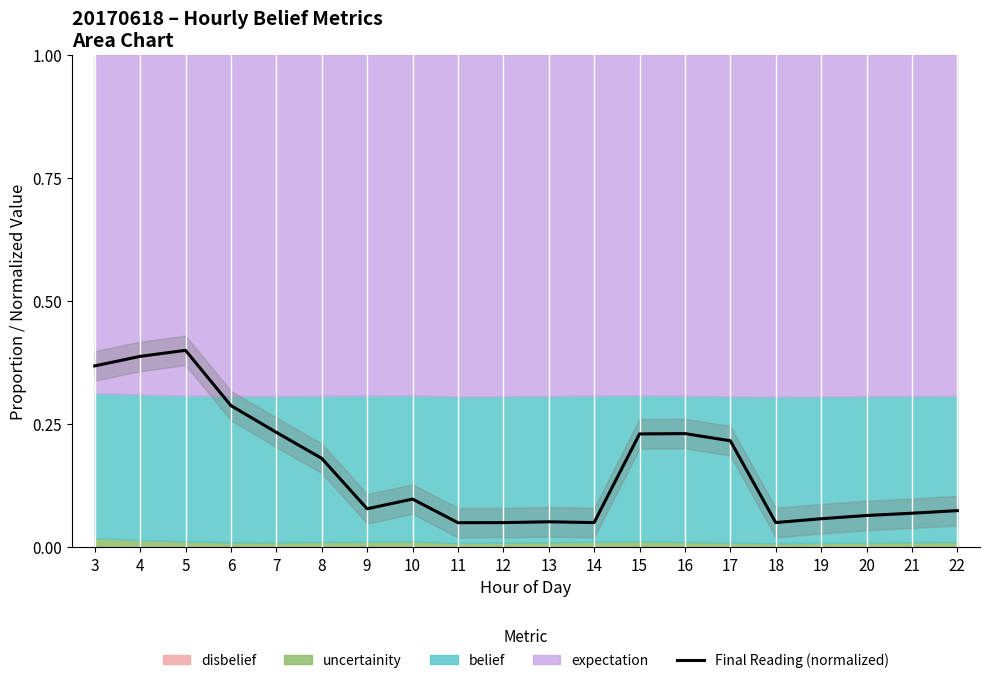

What is the maximum value shown in the chart?

0.4